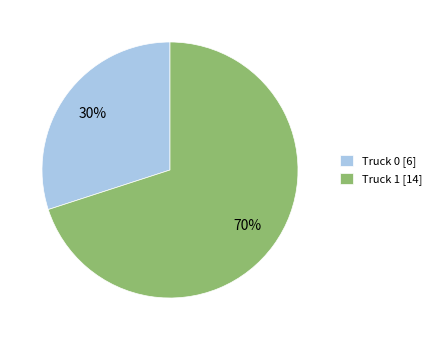

Between Truck 0 and Truck 1, which is larger?

Truck 1